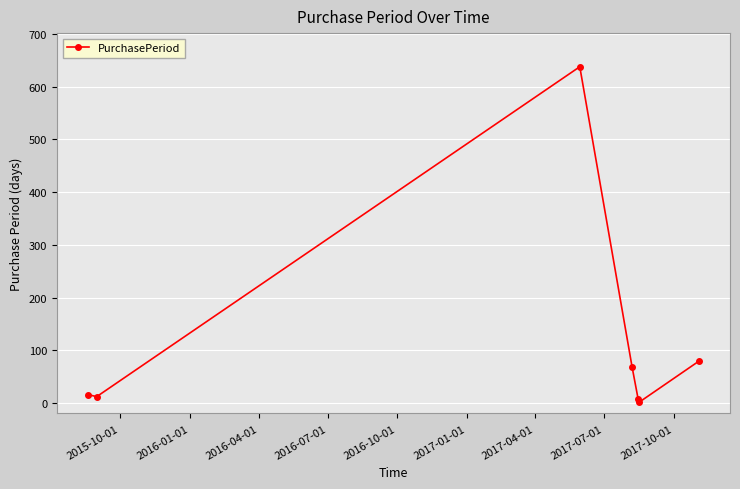

True or false: the data has more than 2 interior local peaks.

False